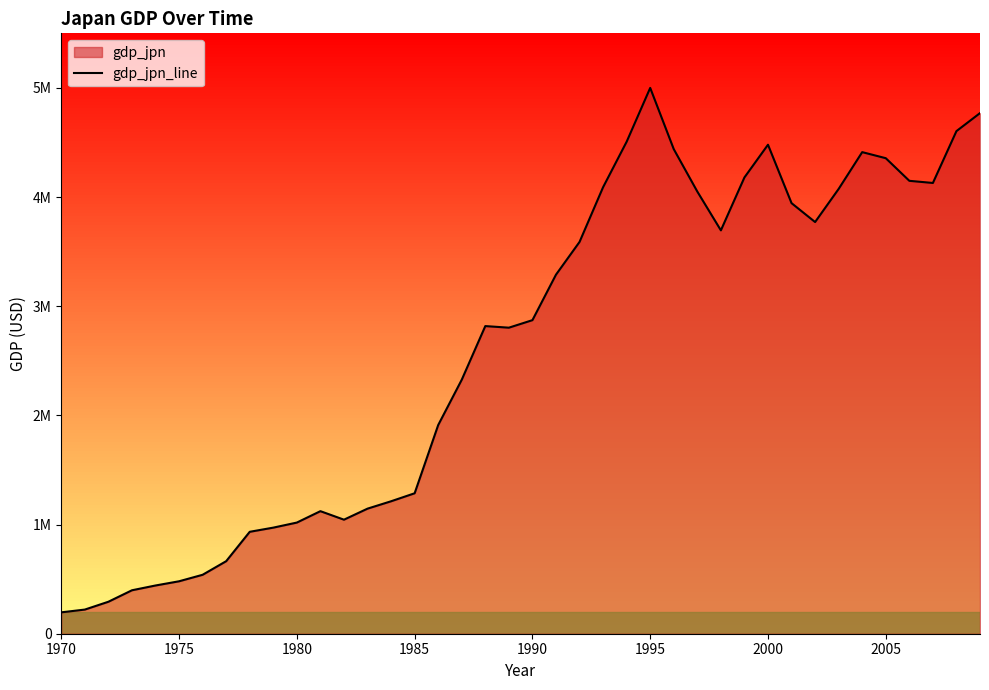

The chart shows a value of 7149660.7 at 37. True or false?

False